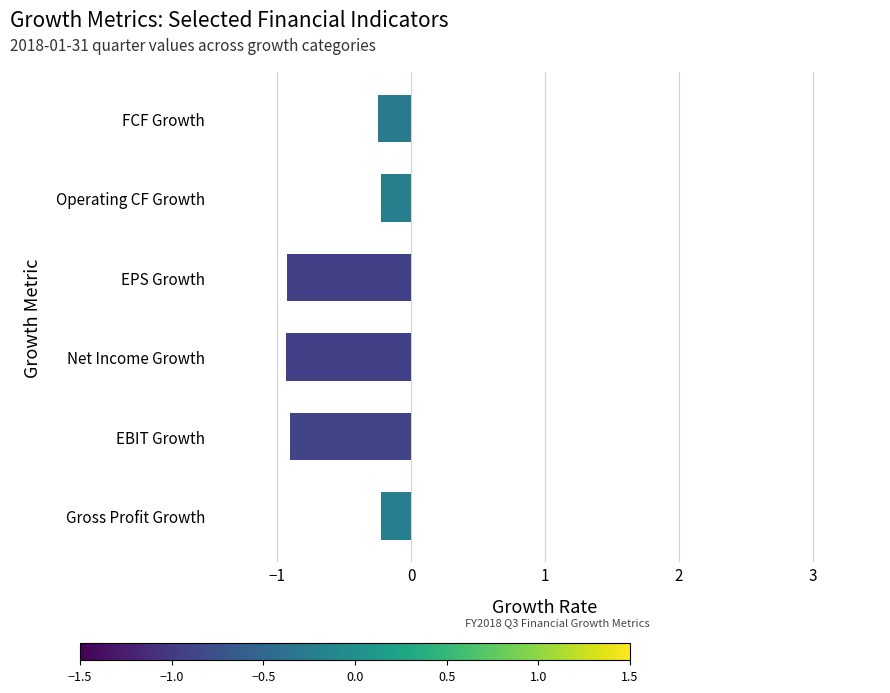

The chart shows a value of -0.4 at EBIT Growth. True or false?

False